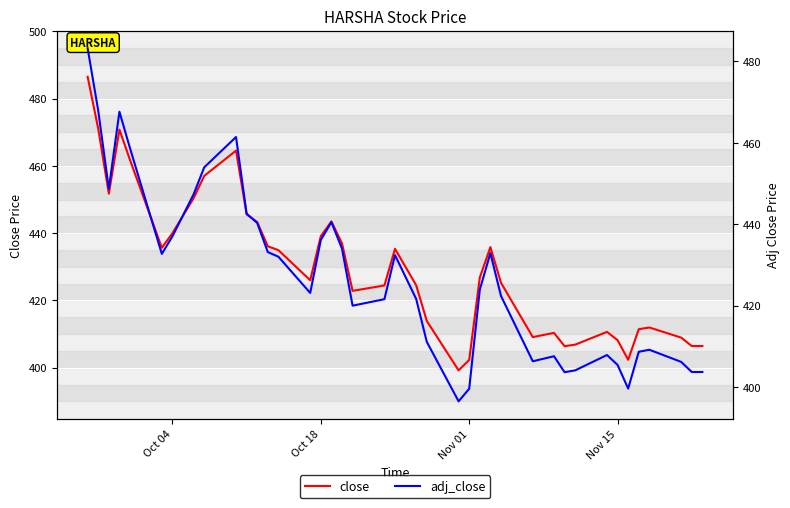

How many categories are shown in the chart?

40